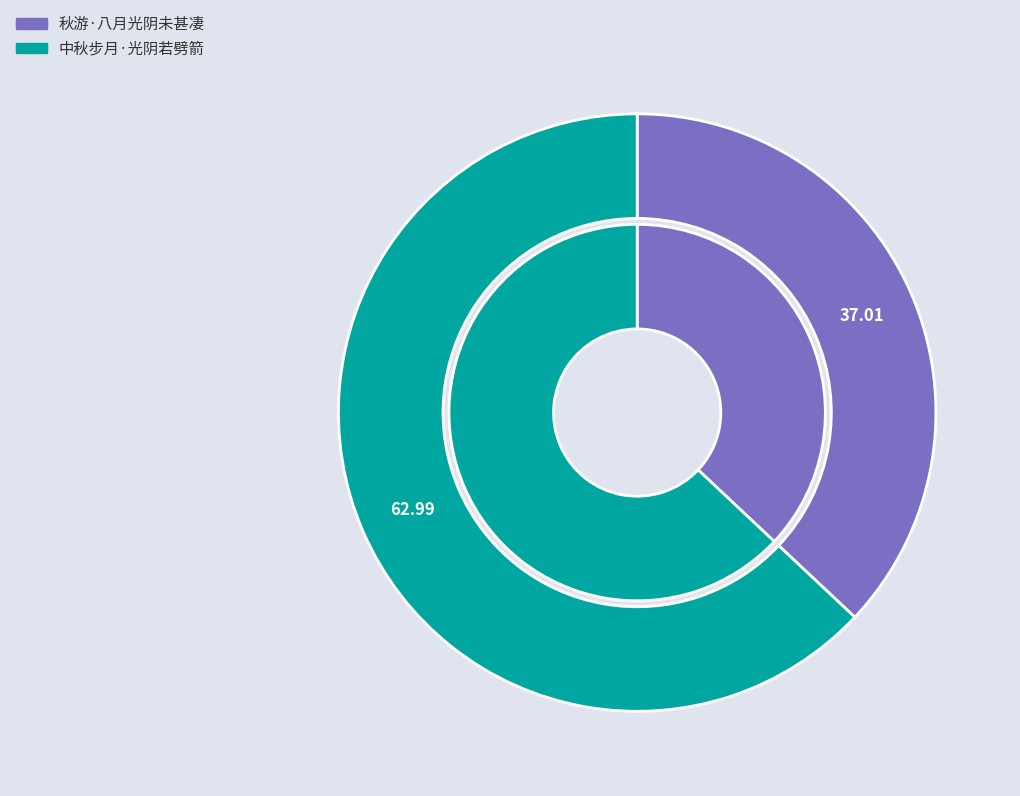

What percentage is the 中秋步月·光阴若劈箭 slice, to the nearest percent?

63%